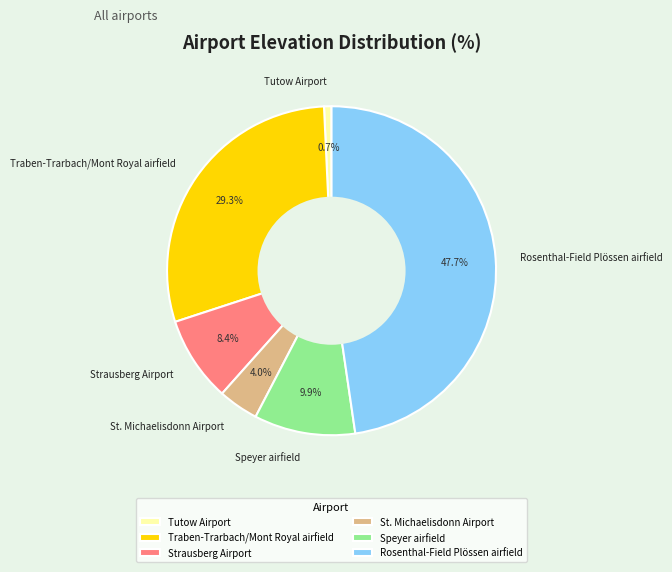

Is there any slice that represents more than half of the pie?

No